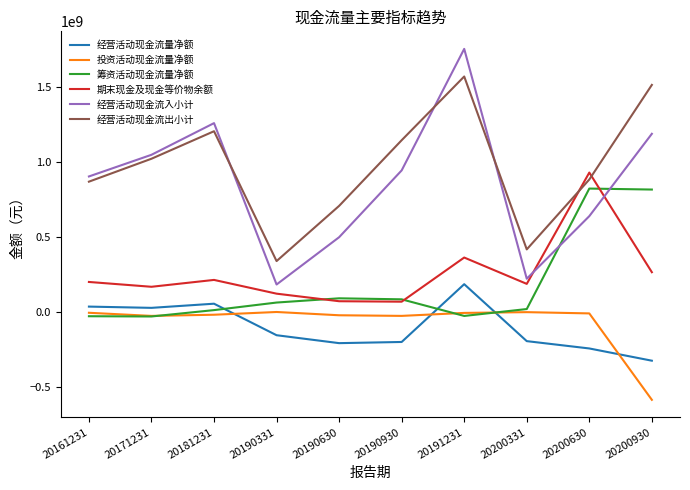

Which series has the widest spread of values?

经营活动现金流入小计